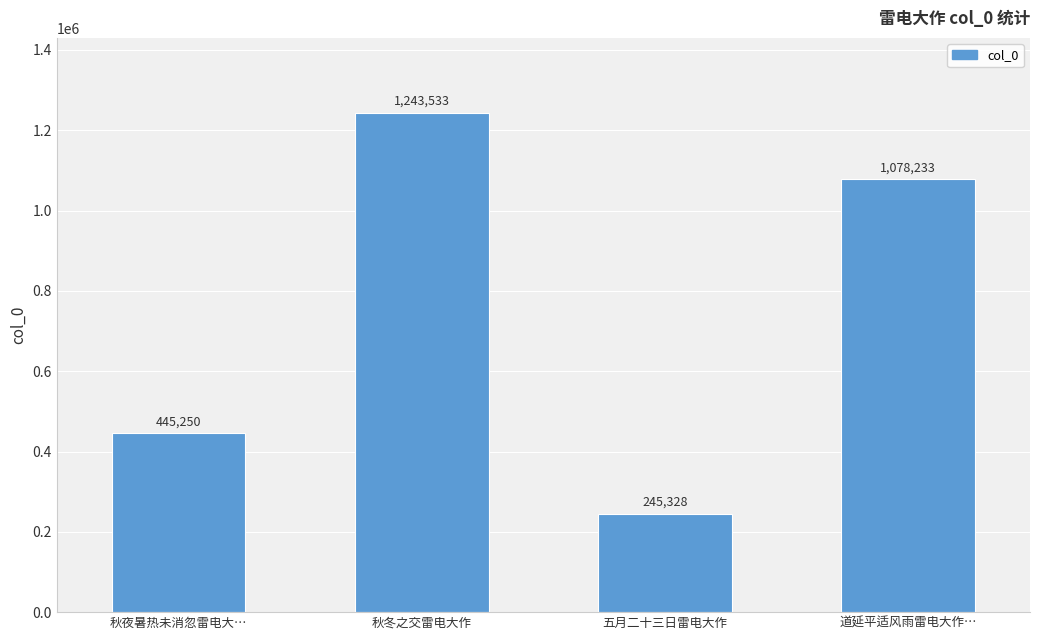

Are the bars grouped side by side (vs. stacked)?

No